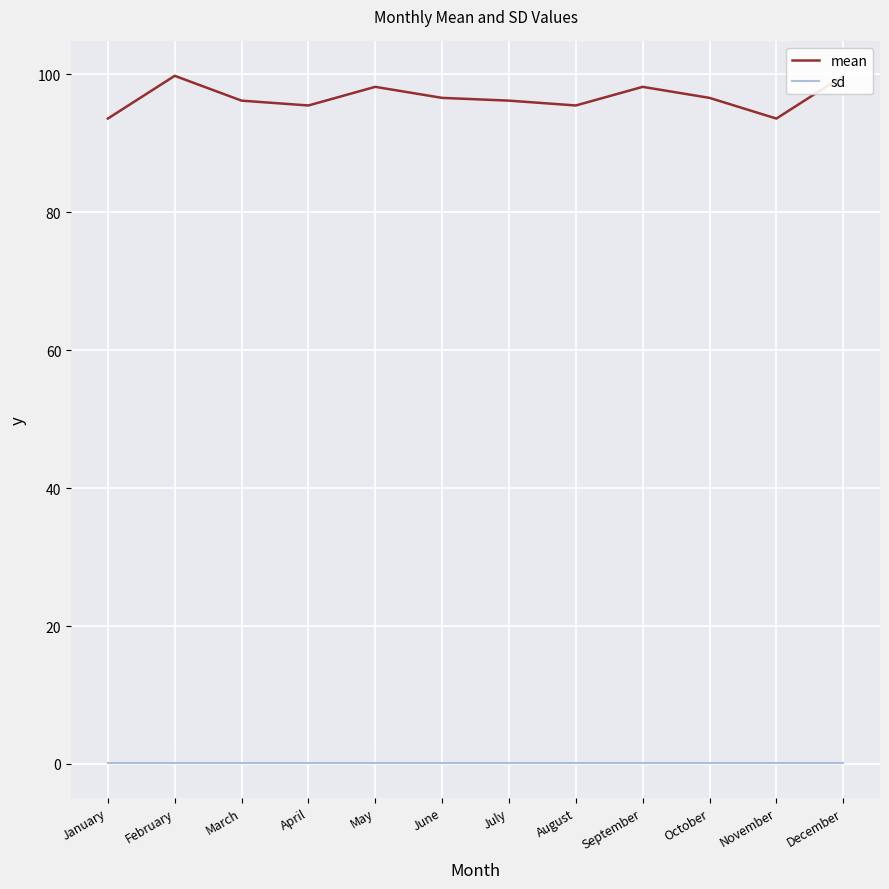

The value of mean at March is 56.5. True or false?

False